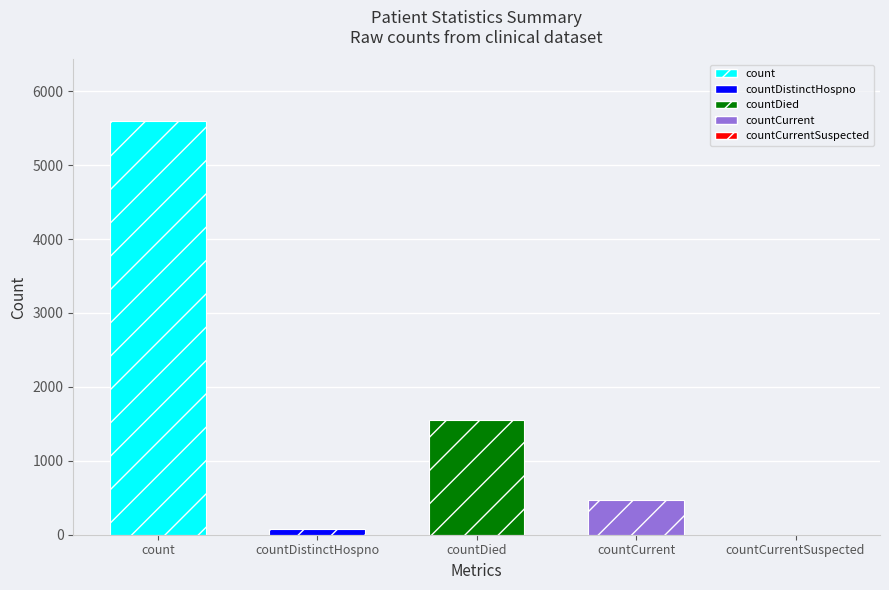

Count the number of categories in the chart.

5